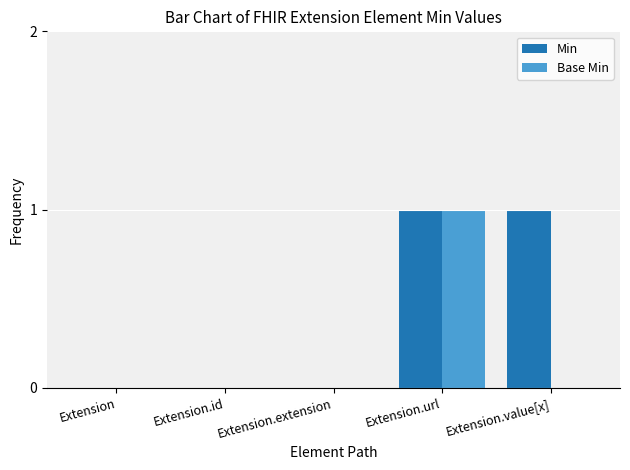

What is the sum of all Min values?

2